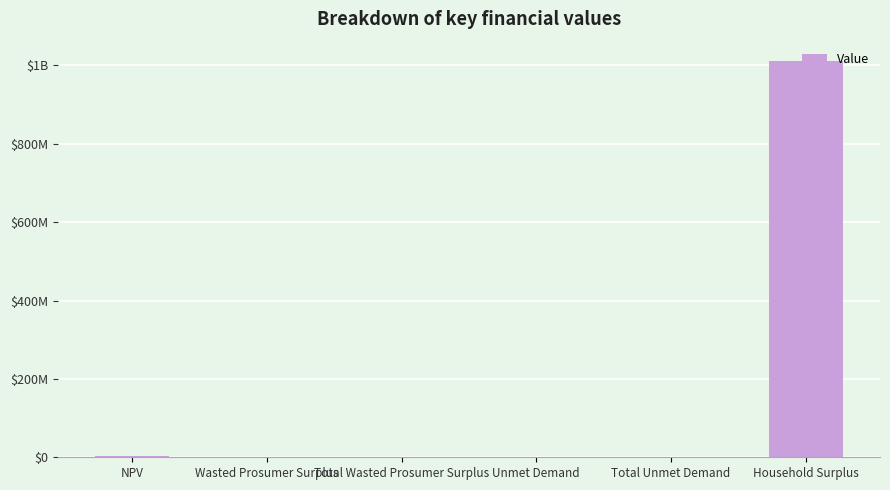

Which has a higher value, Unmet Demand or Total Unmet Demand?

Unmet Demand